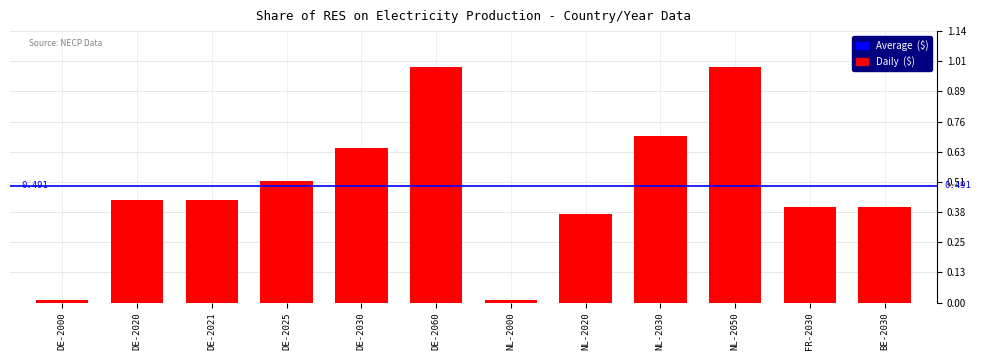

How many series are shown in this chart?

1